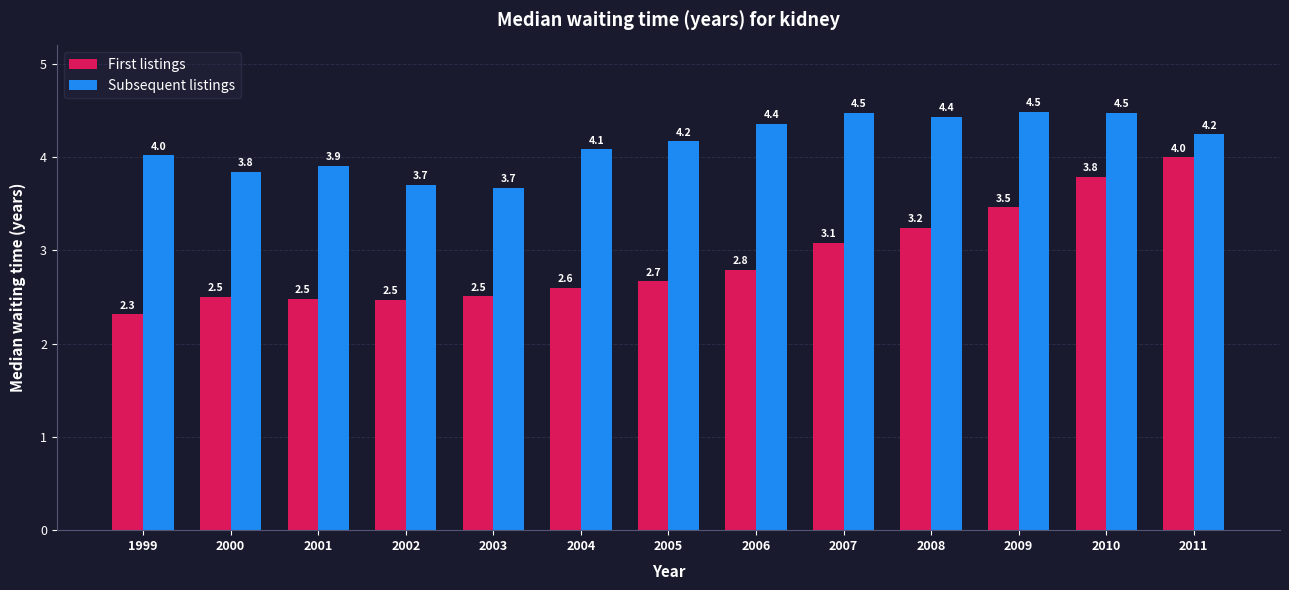

What is the sum of all First listings values?

37.9